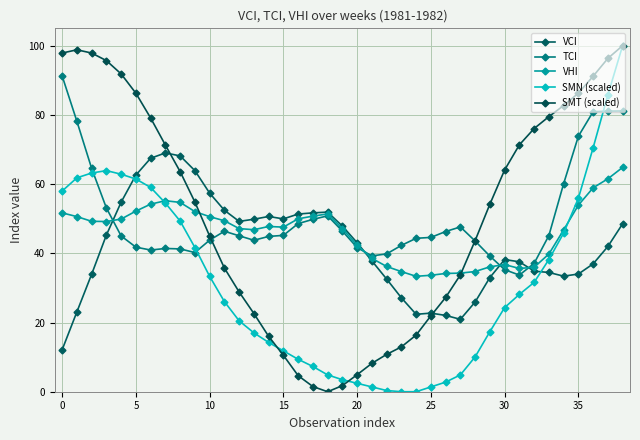

At which label is SMT (scaled) closest to 50?

29